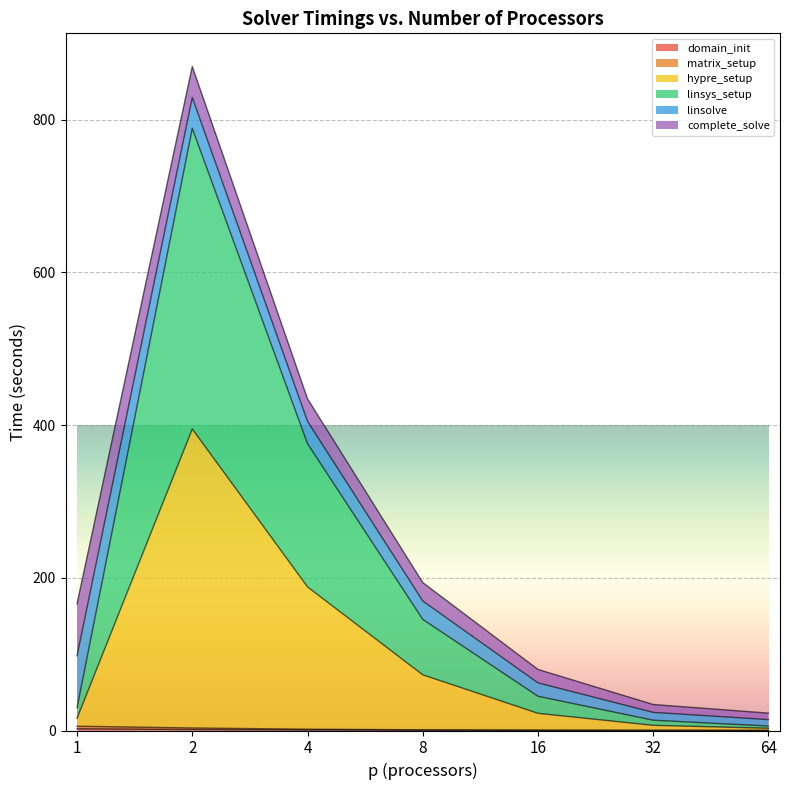

How many data points in linsys_setup are above 22?

4